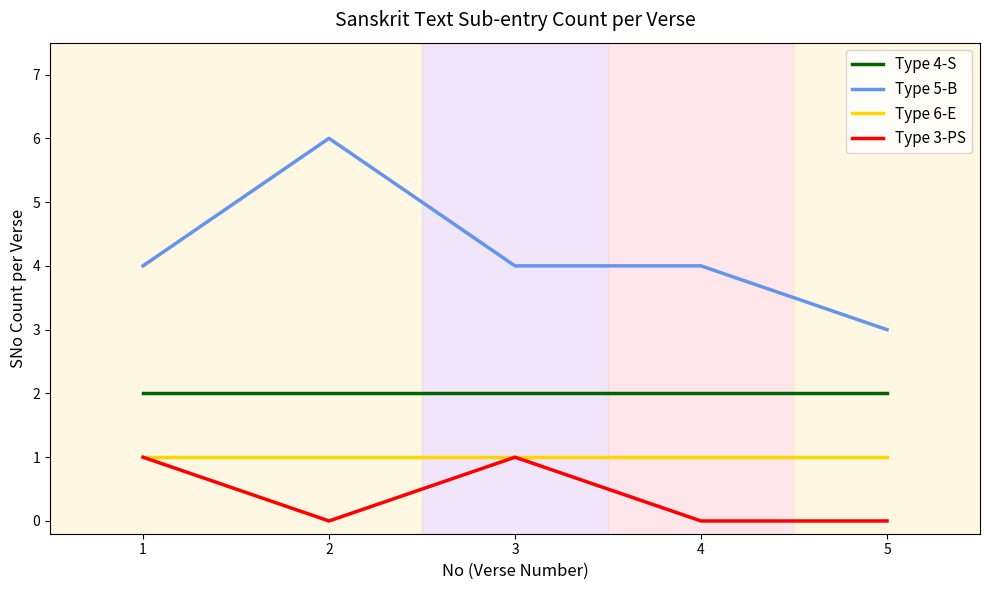

What is the average value of the Type 4-S series?

2